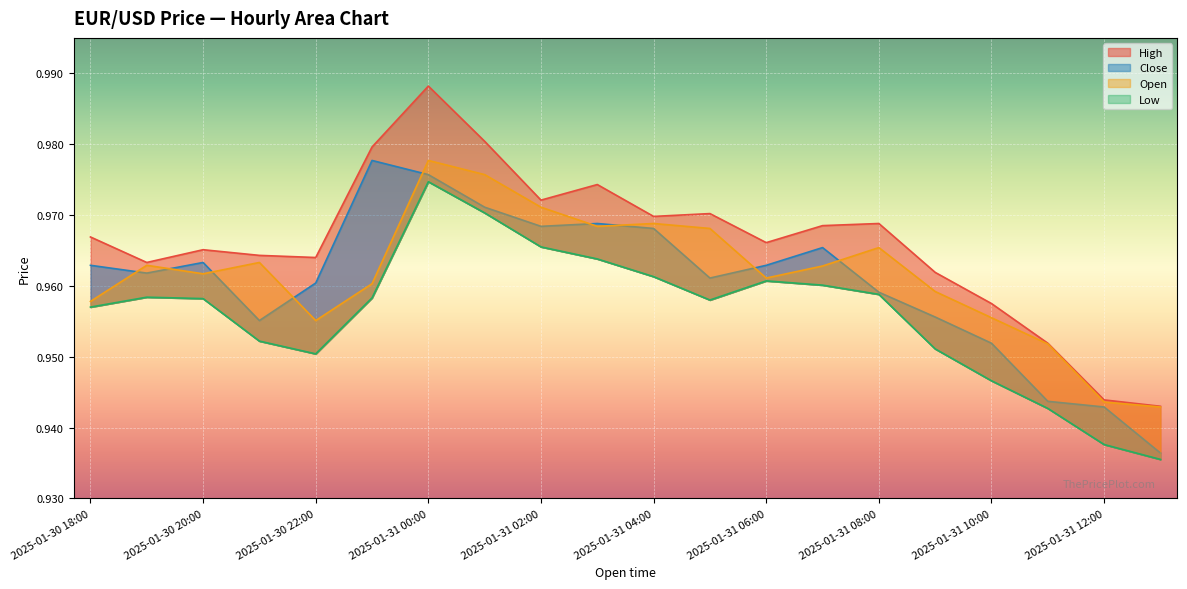

What is the label of the 10th point from the left?

2025-01-31 03:00